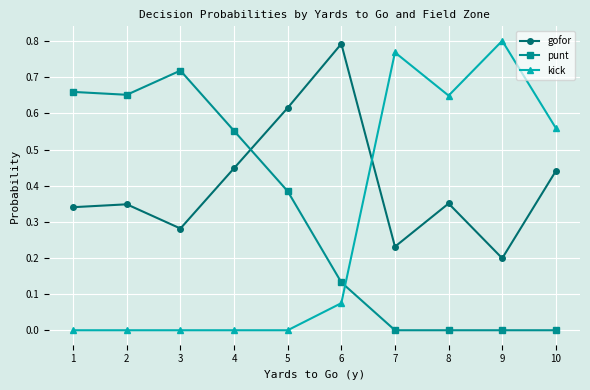

Between 1 and 9, which series saw the biggest shift?

kick